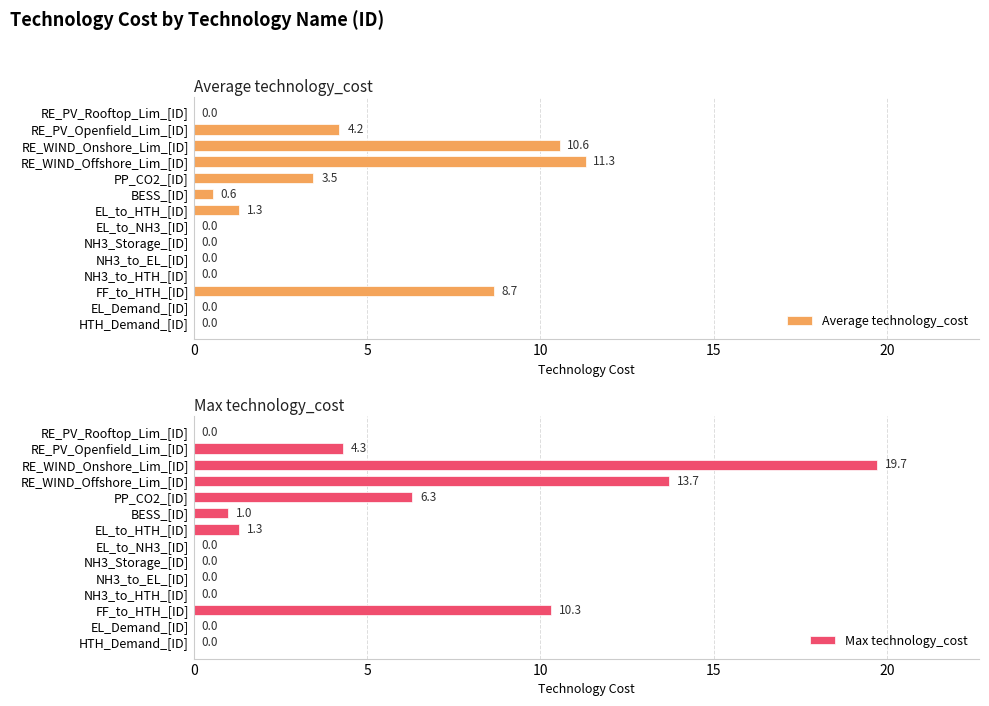

Are the bars grouped side by side (vs. stacked)?

Yes